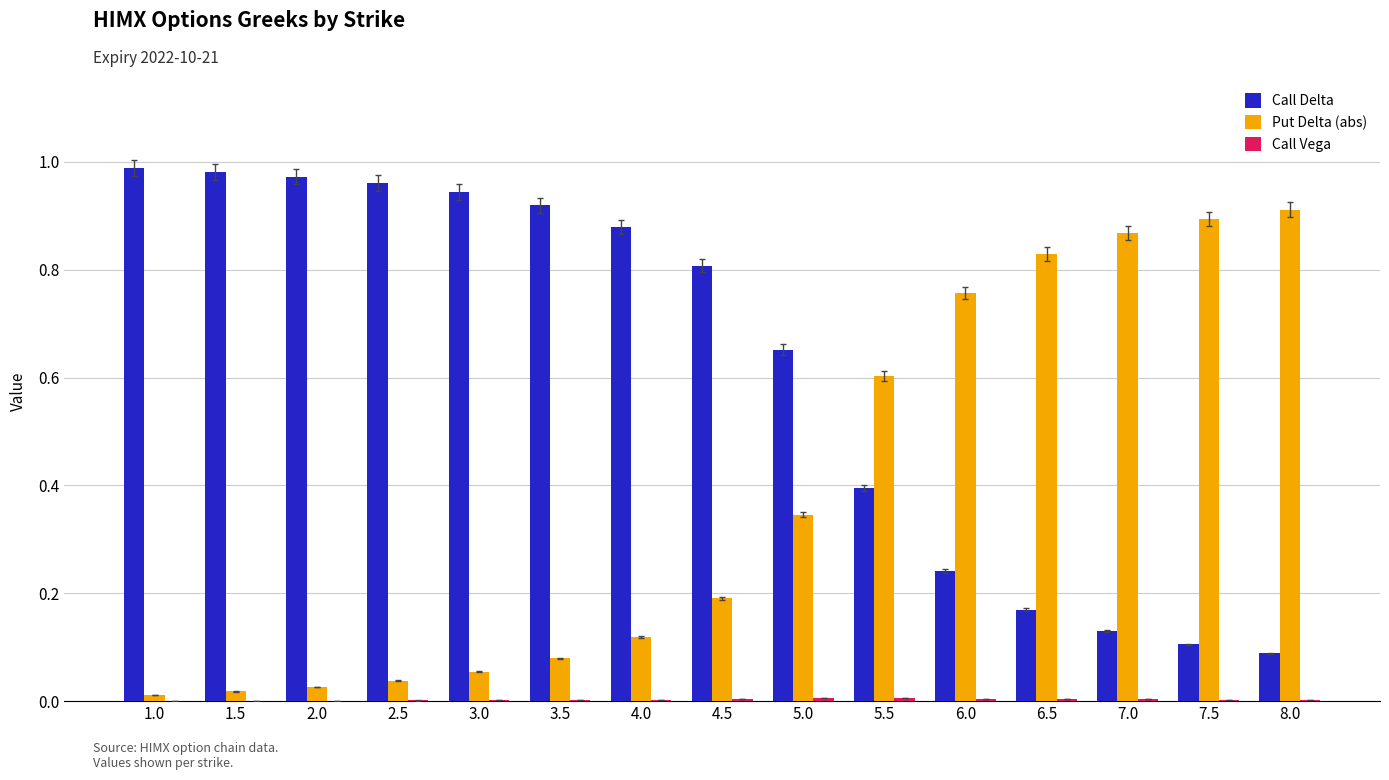

Is the value of Put Delta (abs) at 7.5 greater than the value of Call Delta at 1.5?

No